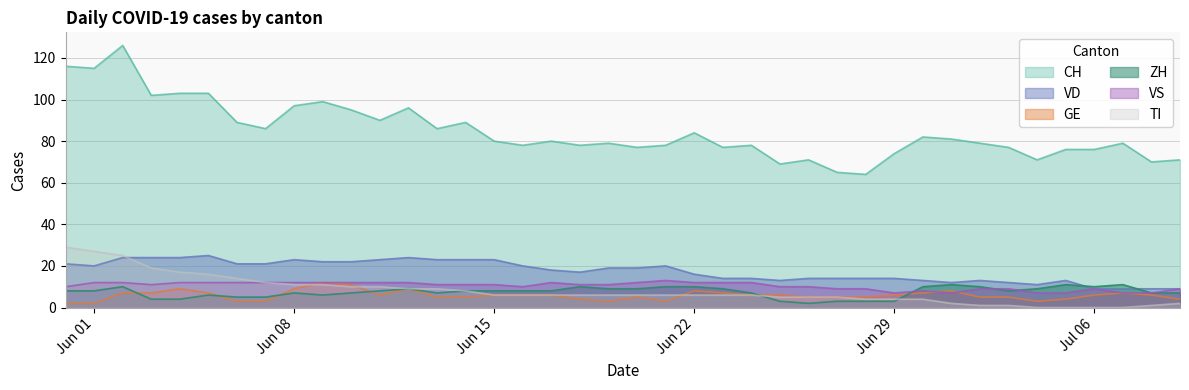

Is it true that CH equals 80 at Jun 15?

True